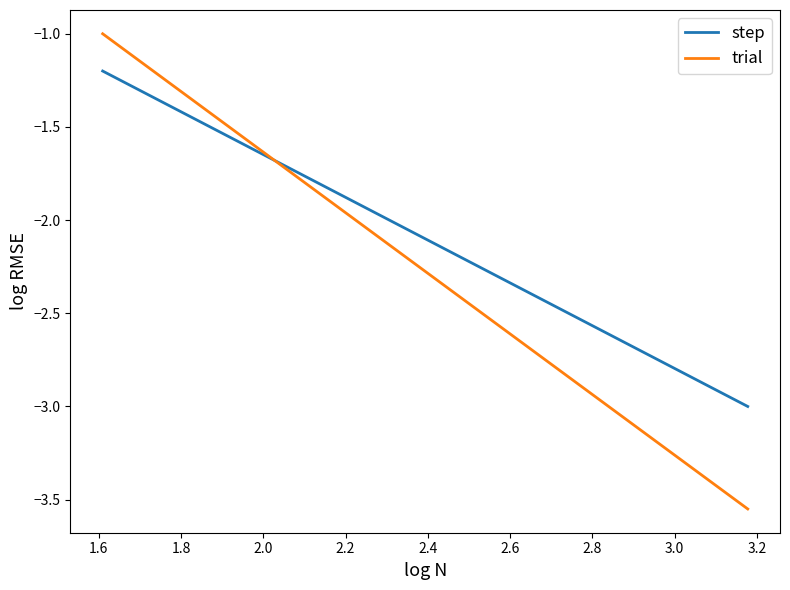

What is the highest value of the step series?

-1.2